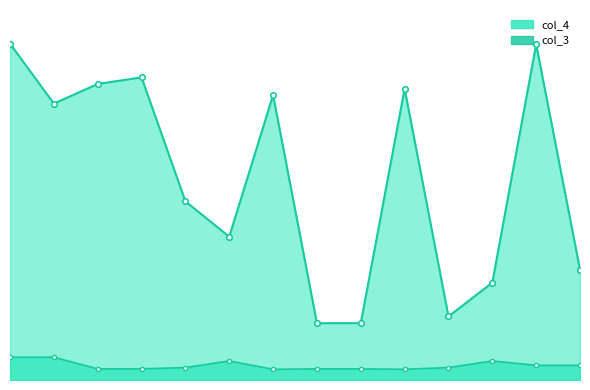

True or false: col_4 and col_3 cross at least once.

False